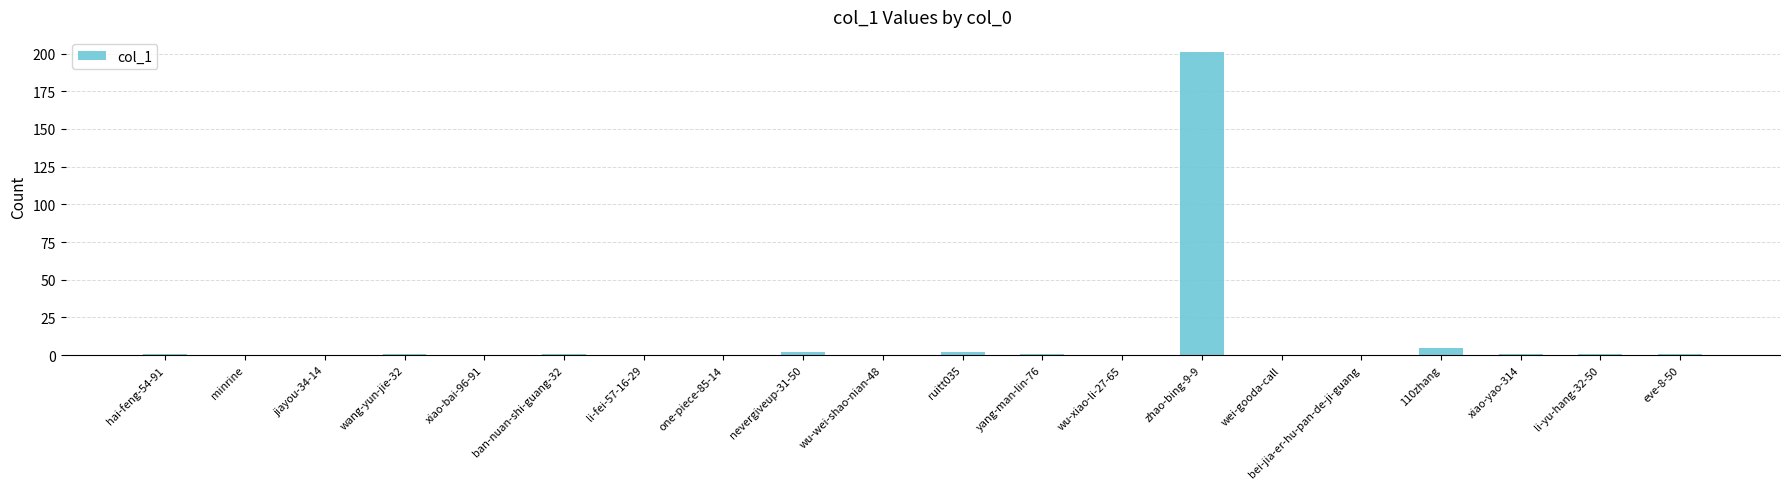

At which label is the value closest to 100?

110zhang